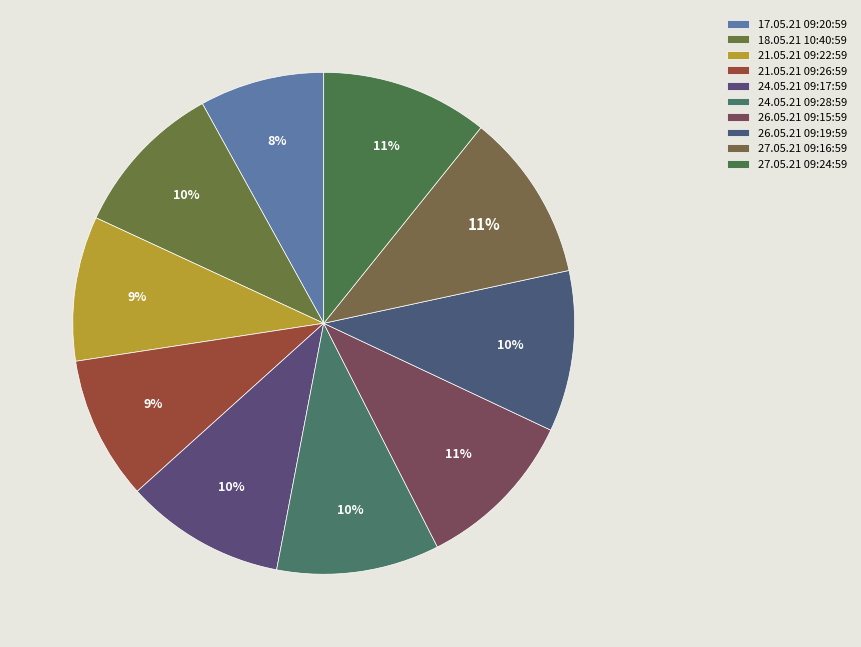

How many segments does this pie chart have?

10